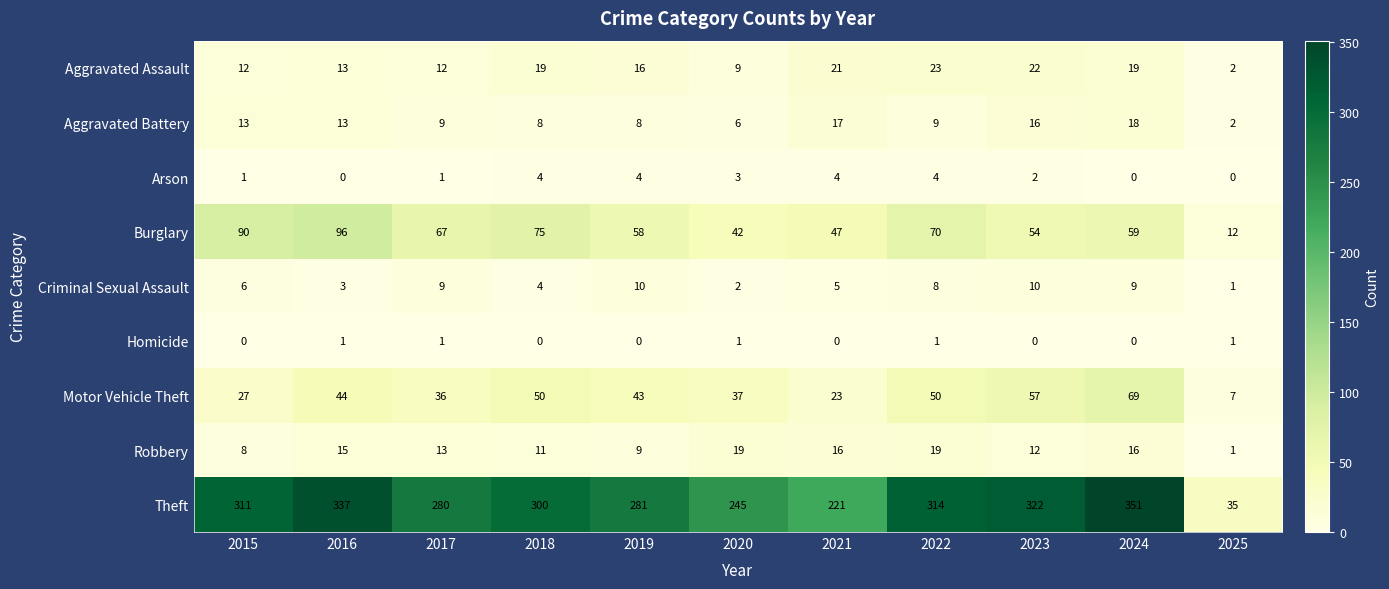

Where is Burglary nearest to the value 54?

2023